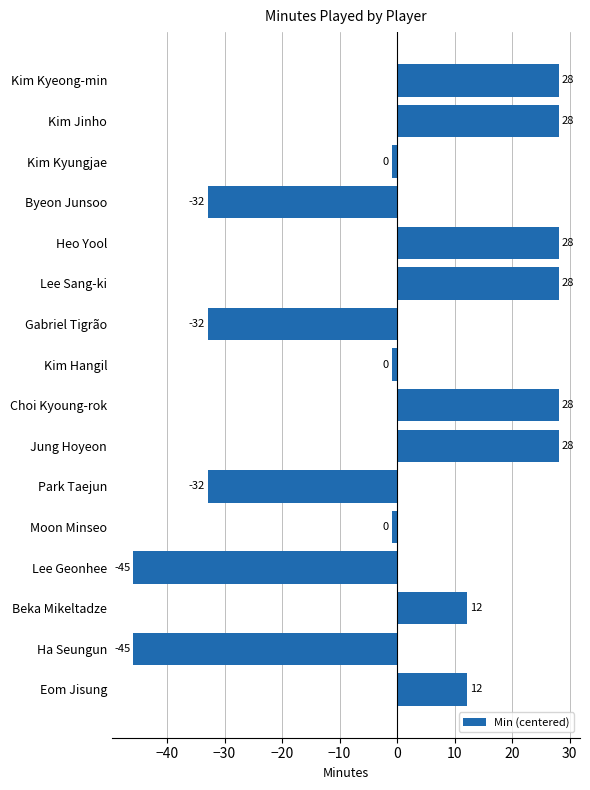

What is the greatest value displayed?

28.1